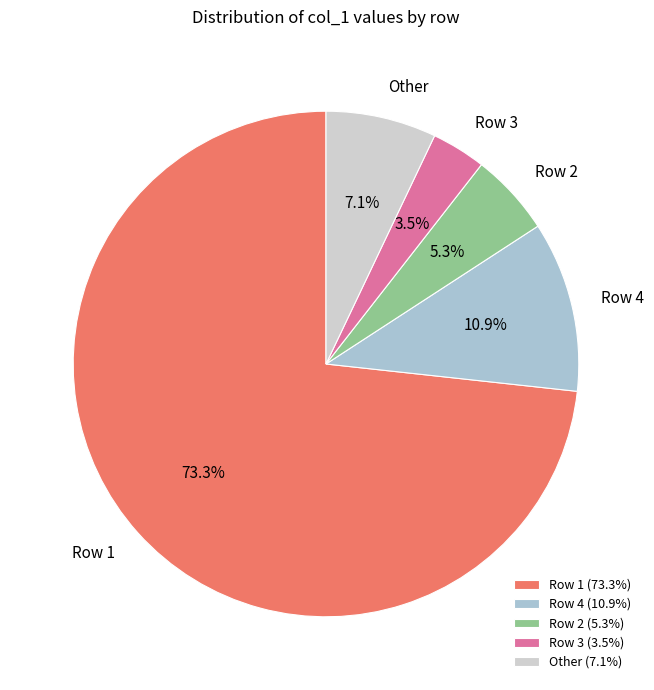

What percentage is NOT represented by Row 4?

89.1%